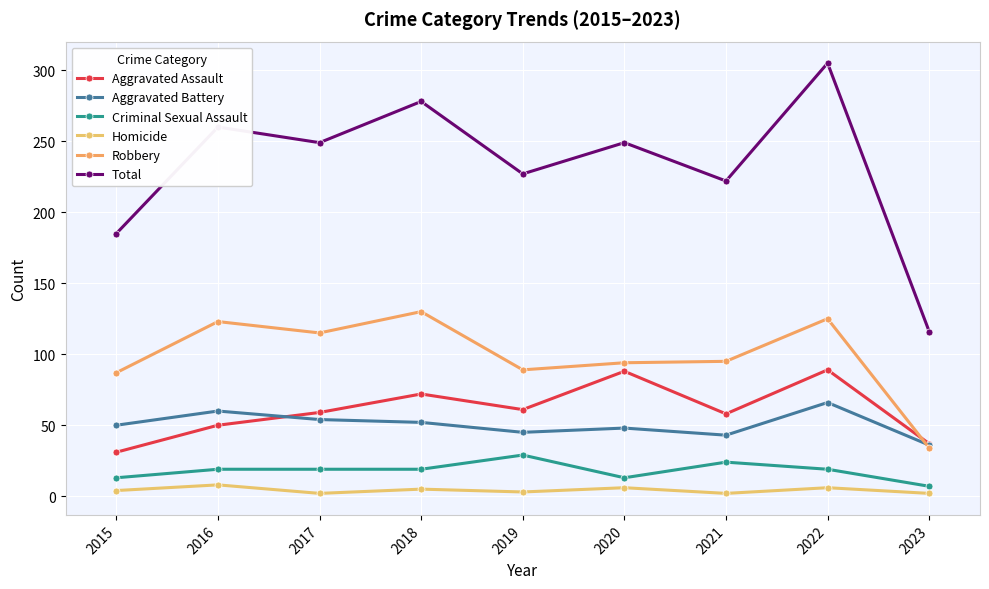

The value of Criminal Sexual Assault at 2023 is 10. True or false?

False